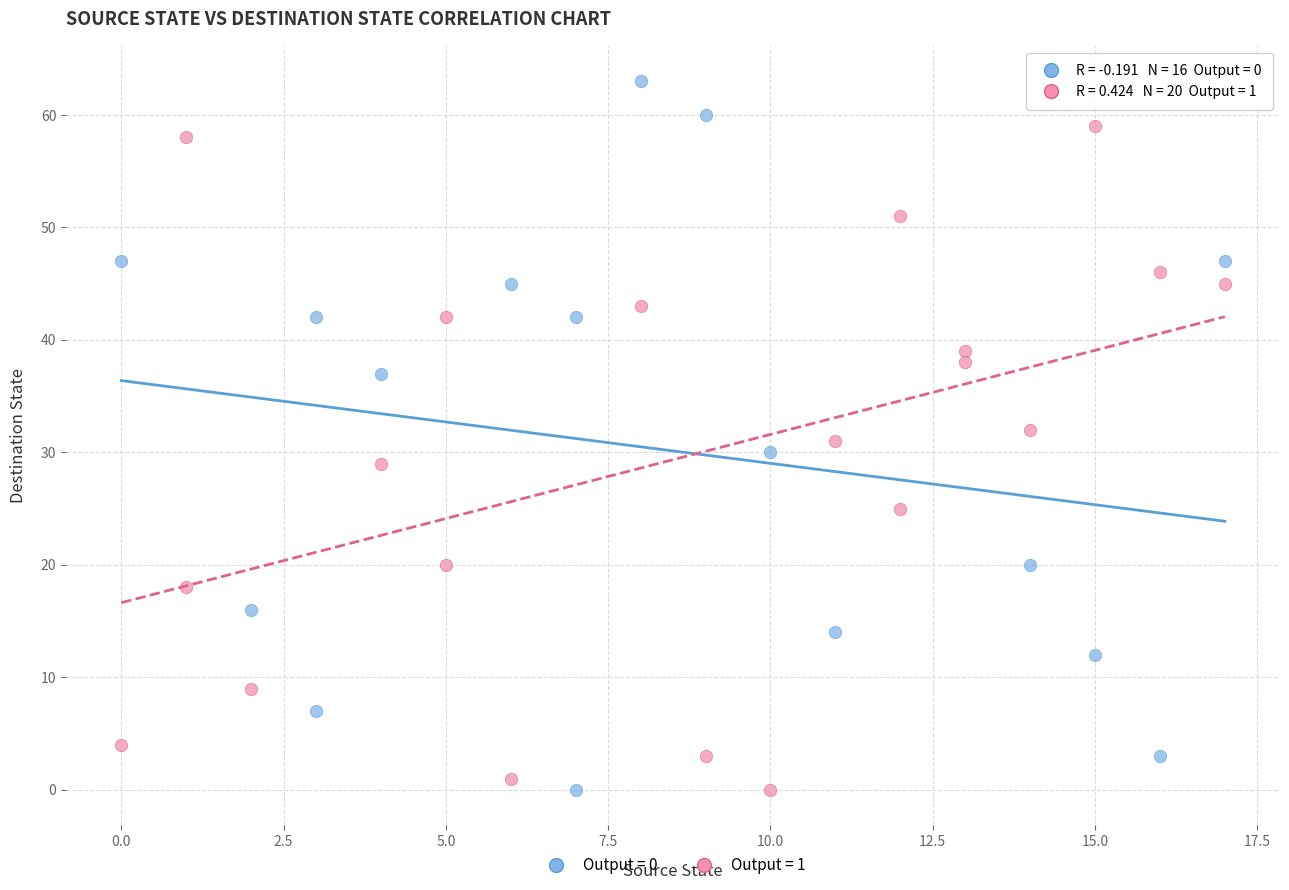

Which series reaches the maximum Y coordinate?

Output = 0